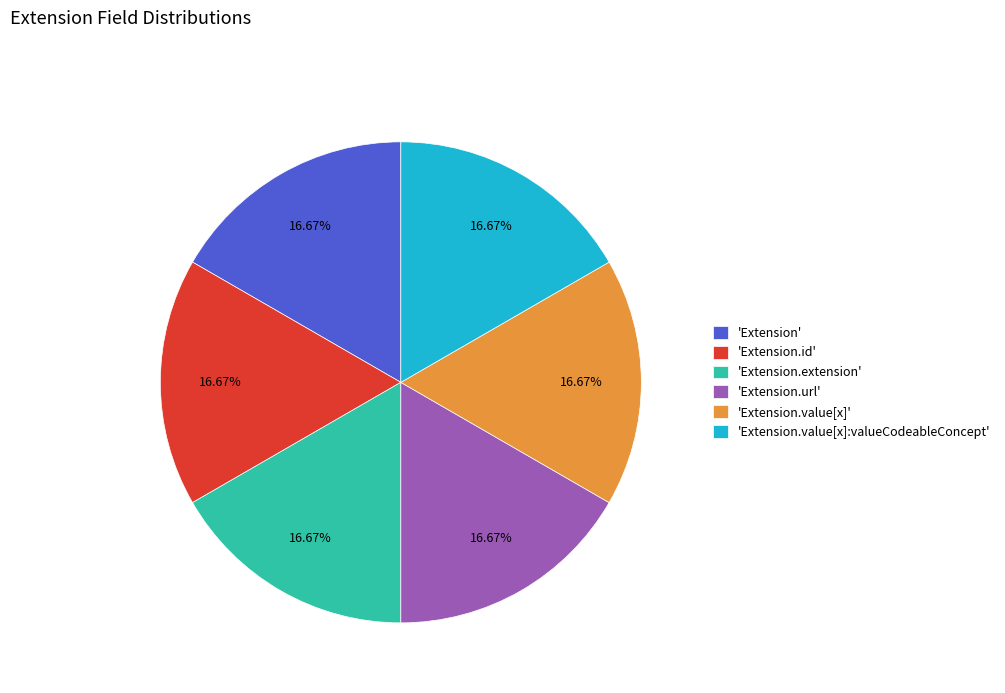

Combined, do 'Extension.id' and 'Extension' account for over 50%?

No